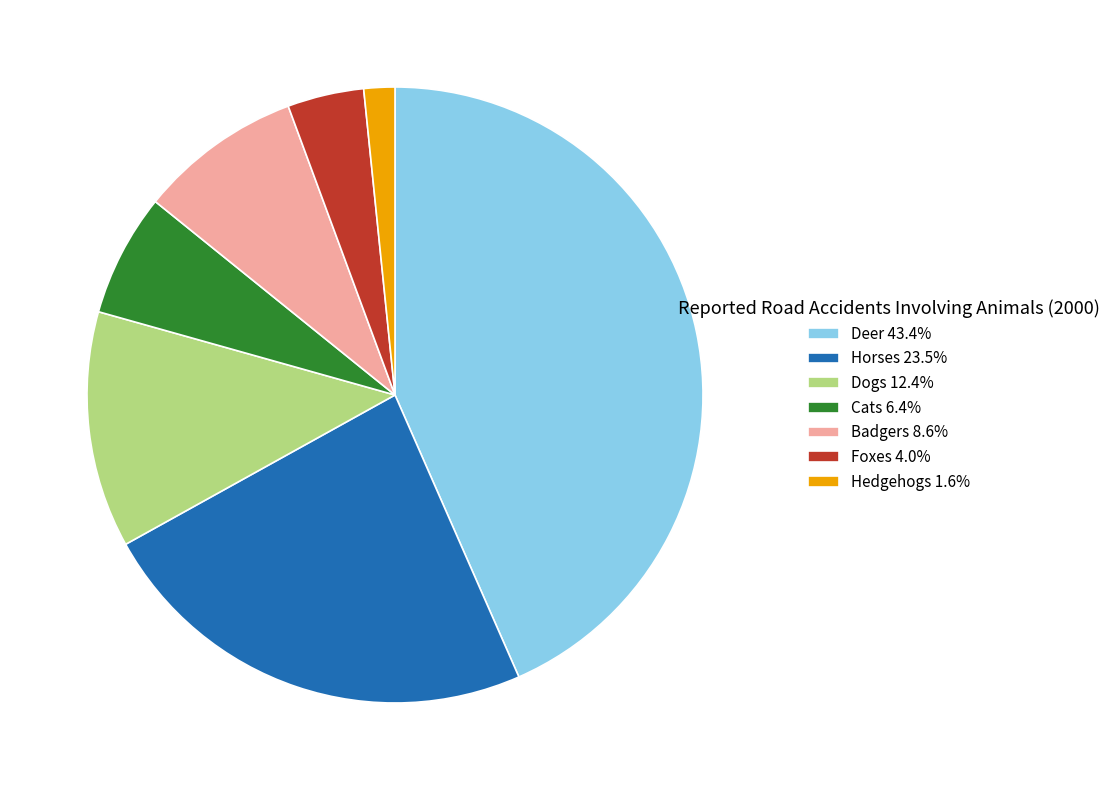

What is the ratio of the value at Hedgehogs to the value at Cats?

0.3